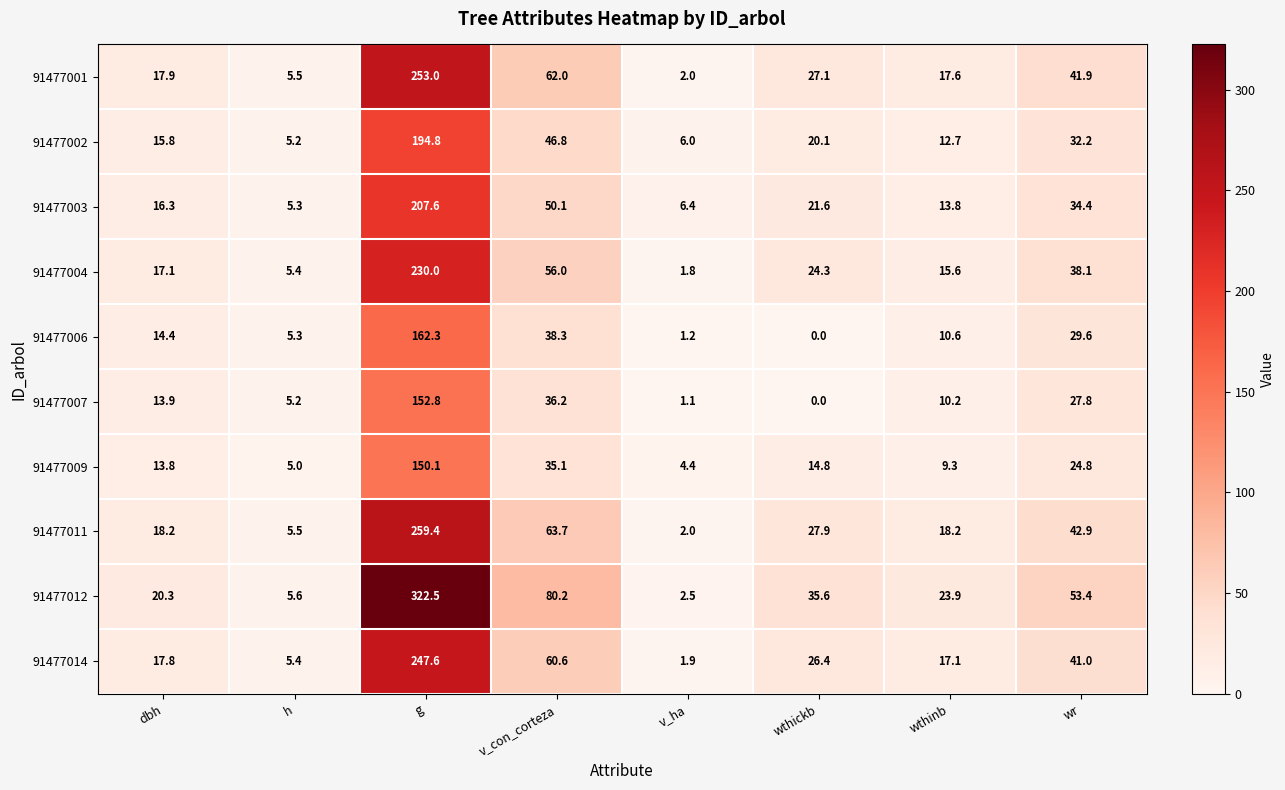

What is the average value of the 91477011 series?

54.7